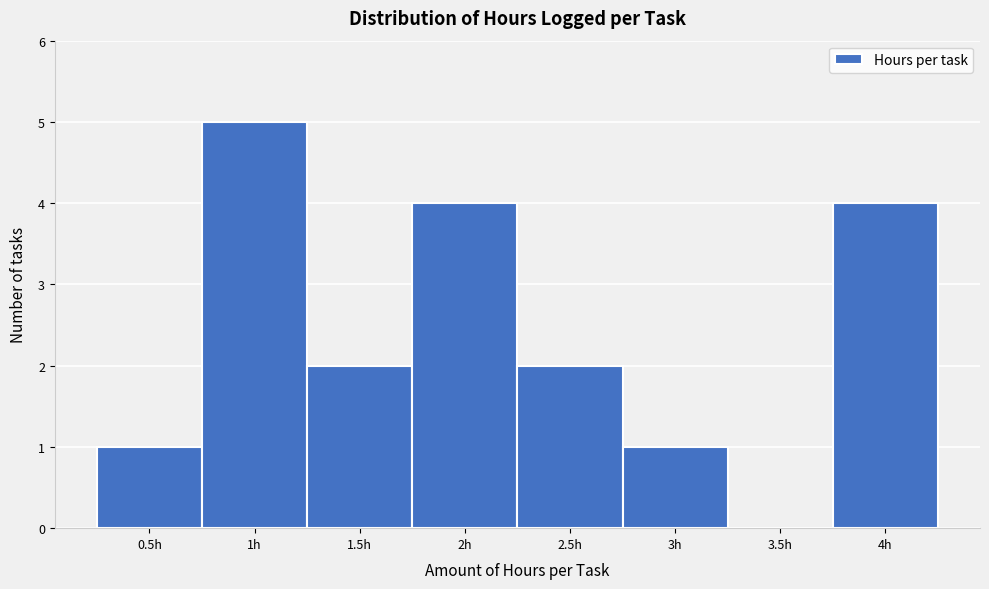

Which range on the x-axis has the tallest bar?

0.75 to 1.25